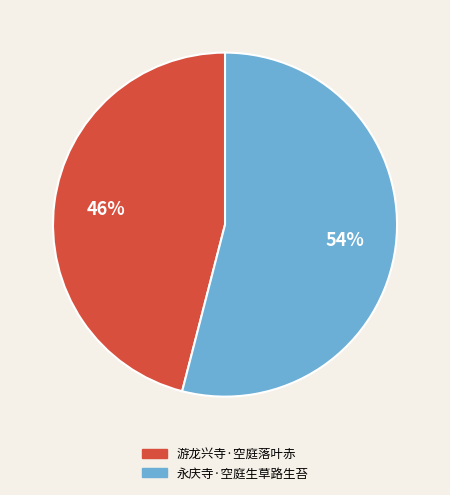

What is the largest slice in the pie chart?

永庆寺·空庭生草路生苔